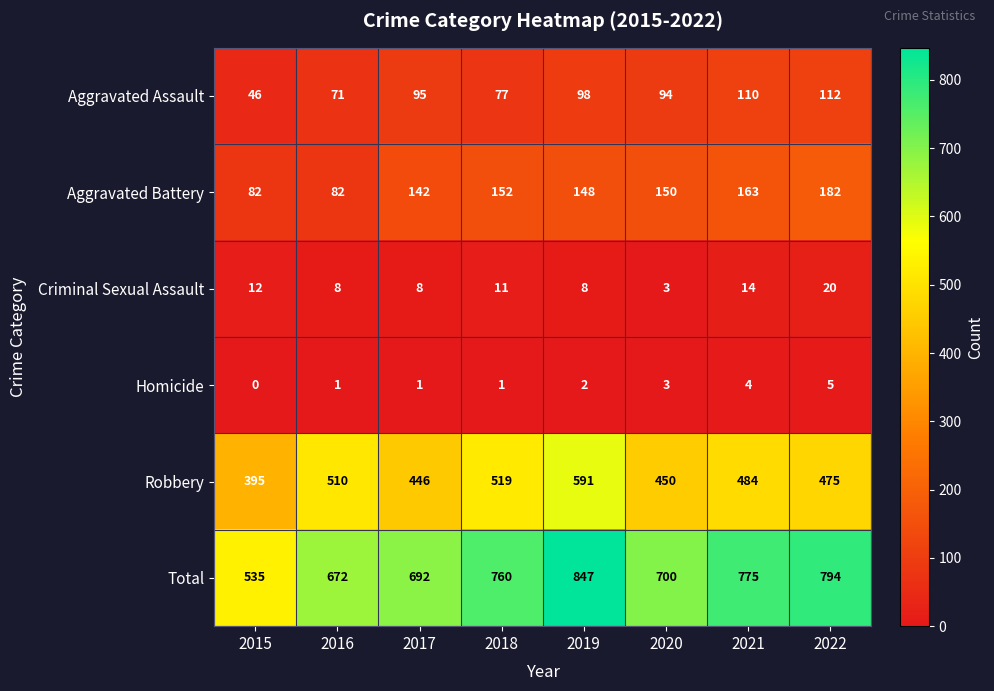

Rank the series by their maximum value, from lowest to highest.

Homicide, Criminal Sexual Assault, Aggravated Assault, Aggravated Battery, Robbery, Total